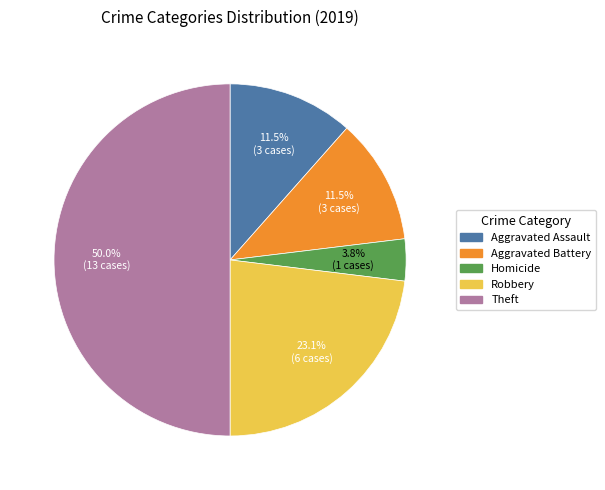

To the nearest percent, what is the difference between the largest and smallest slice percentages?

46%